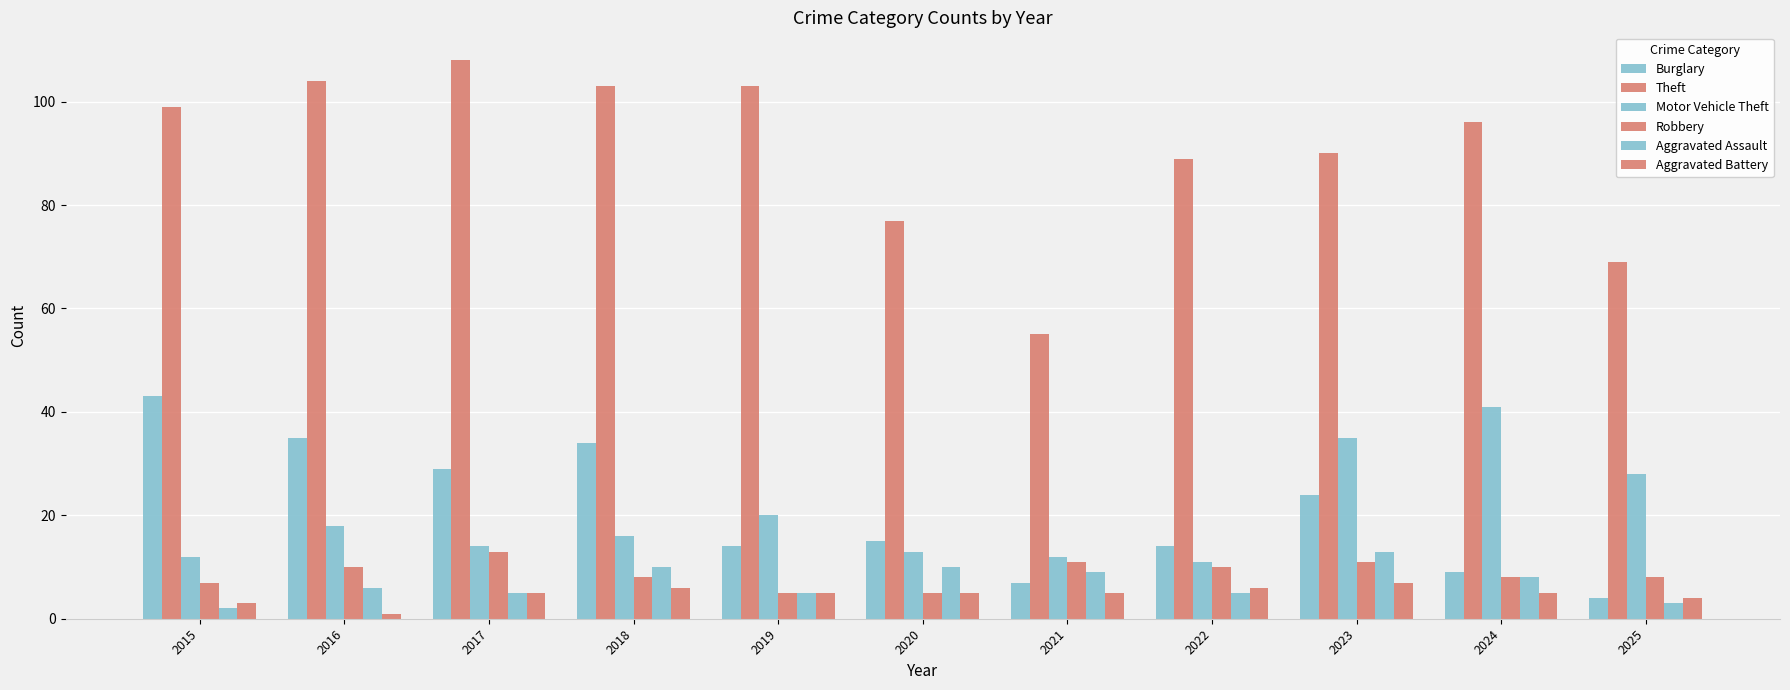

Are the bars grouped side by side (vs. stacked)?

Yes